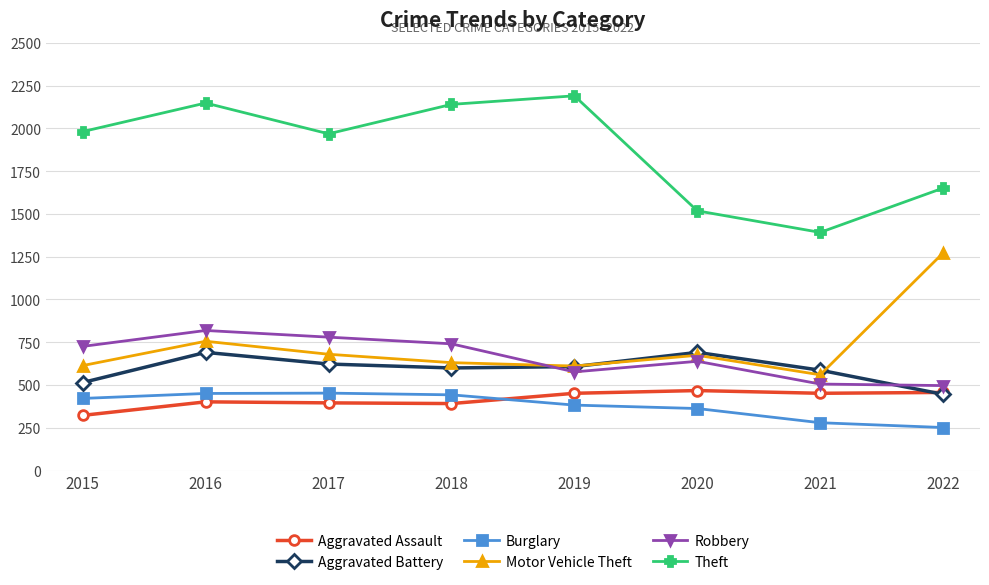

Is the value of Aggravated Assault at 2020 greater than the value of Aggravated Battery at 2017?

No